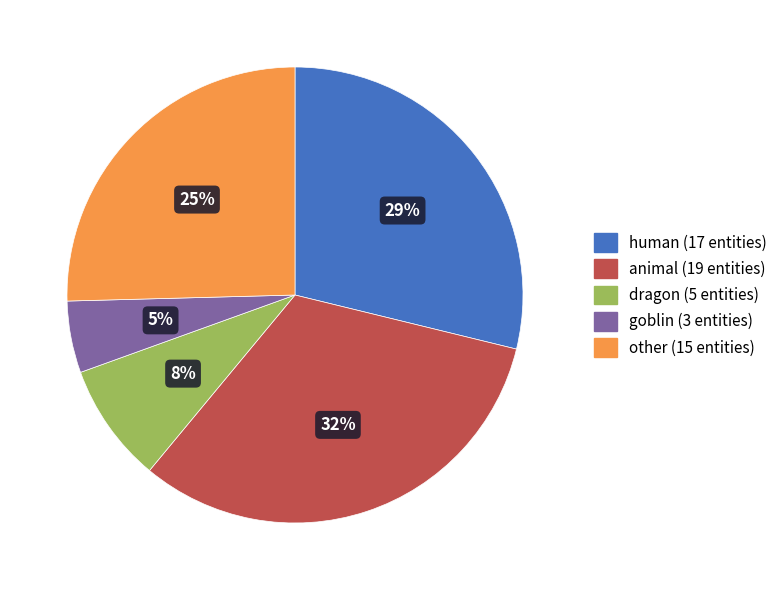

Which slice is the smallest?

goblin (3 entities)